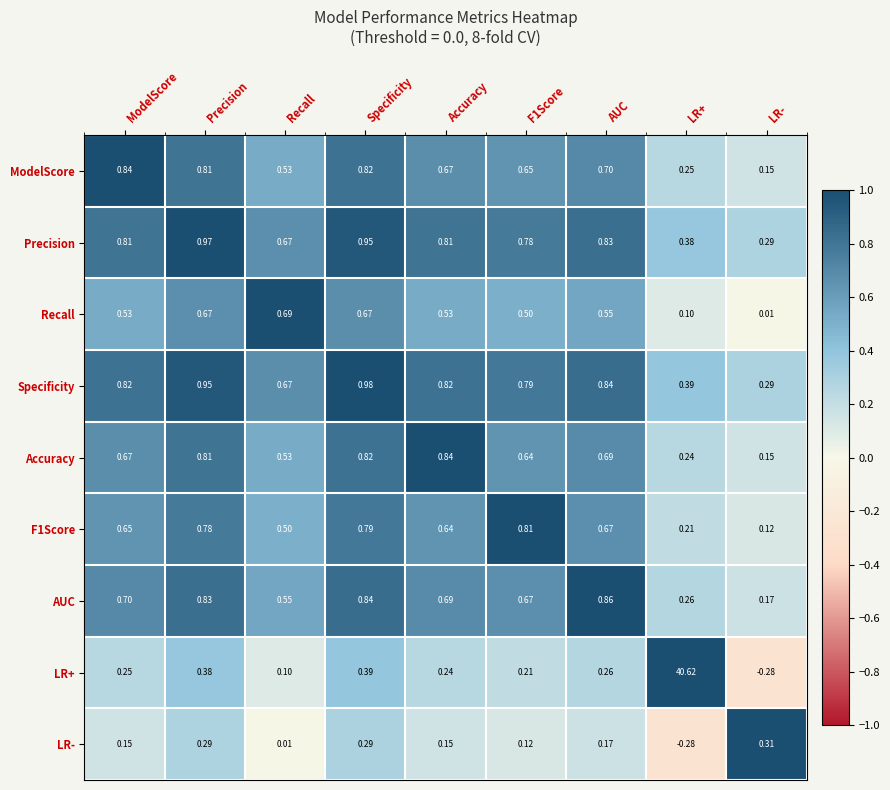

Which series has the widest spread of values?

LR+